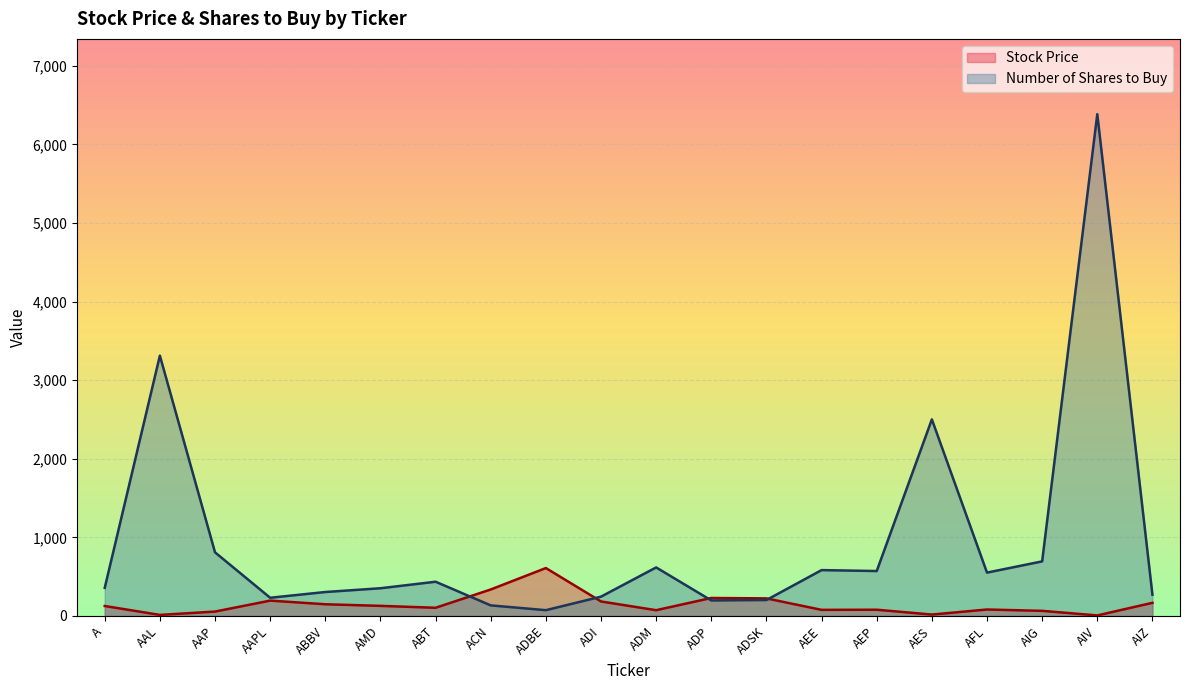

Reading right to left, what are all the values shown in this chart?

Stock Price: 167.7	7.1	65.5	82.5	18.2	79.6	78.0	224.0	229.3	73.8	184.9	610.0	337.2	104.5	128.9	149.3	195.7	56.3	13.8	127.2
Number of Shares to Buy: 271.0	6386.0	695.0	552.0	2502.0	572.0	584.0	203.0	198.0	618.0	246.0	74.0	135.0	436.0	353.0	305.0	232.0	810.0	3313.0	358.0